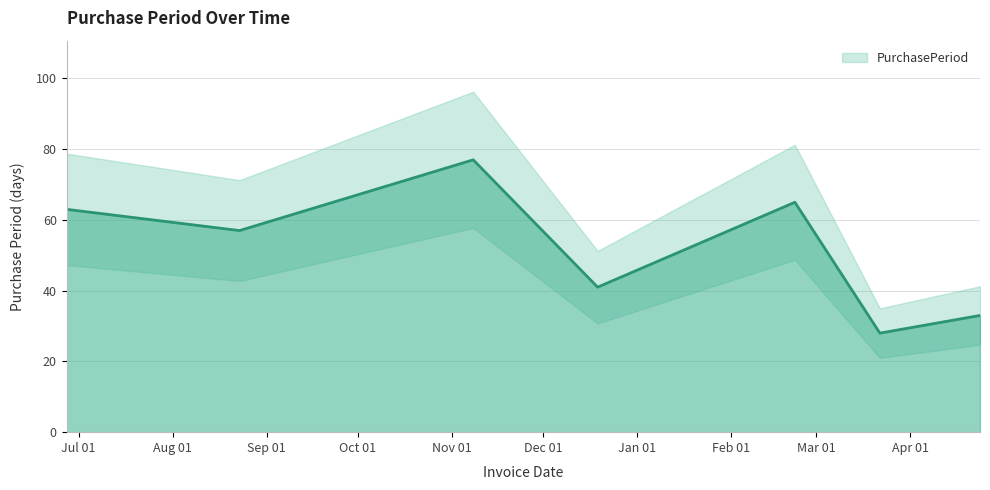

Reading left to right, list all the values displayed in this chart.

63	57	77	41	65	28	33